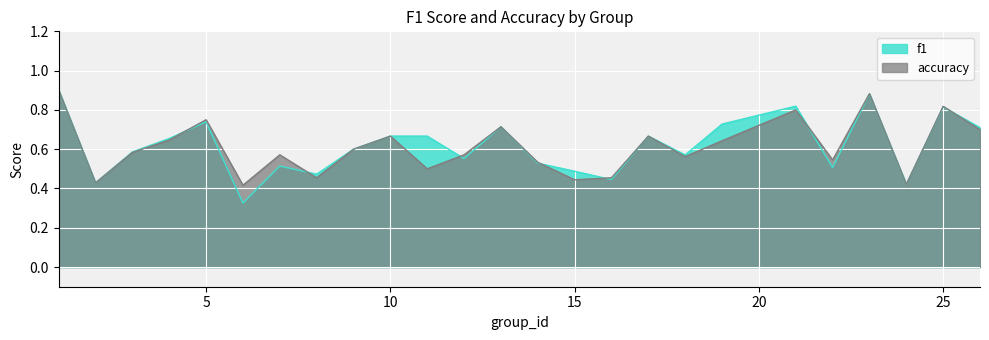

What is the sum of all accuracy values?

15.3